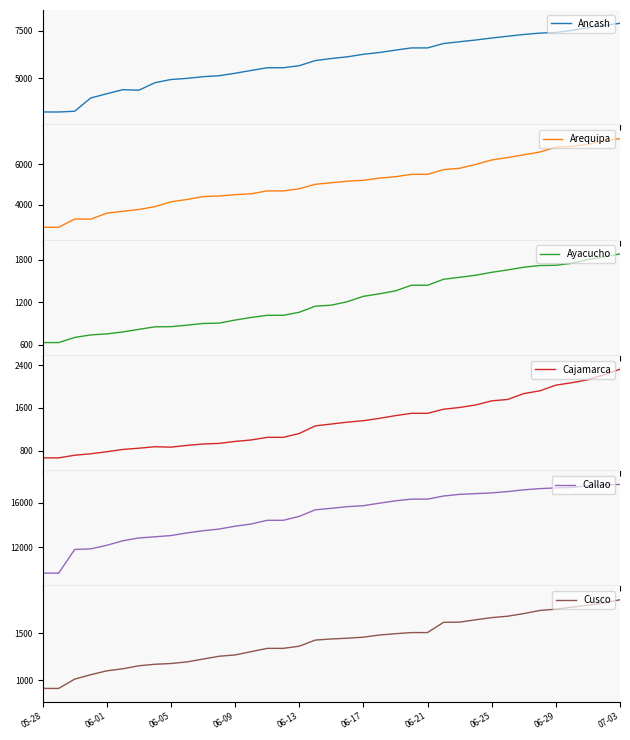

At which label does Cusco reach its peak?

07-03